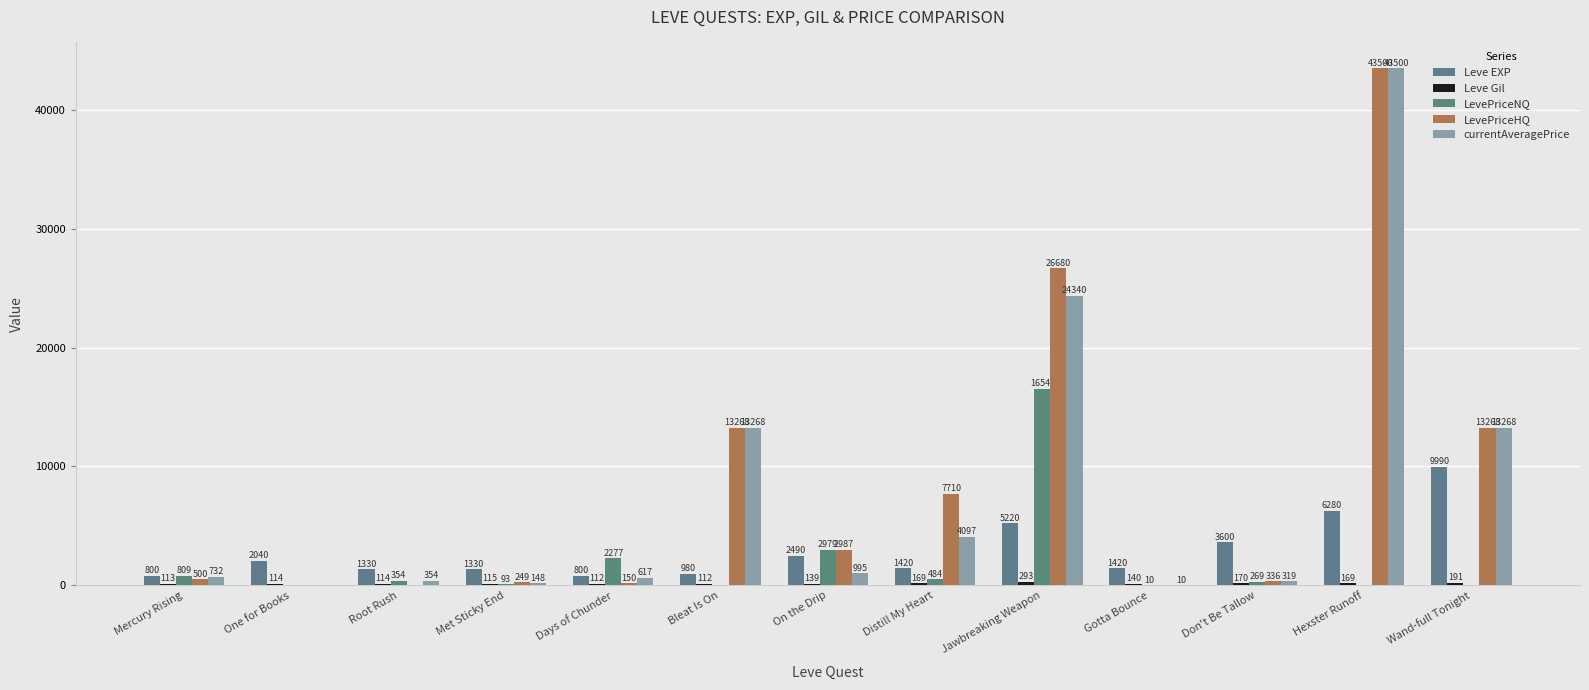

Count the number of data series in this chart.

5